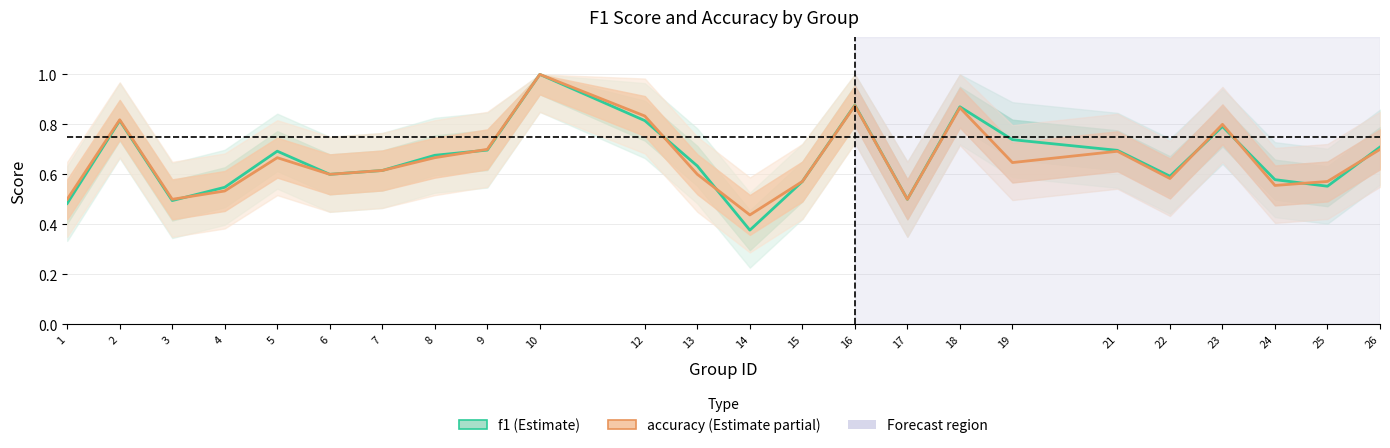

What is the difference between the maximum and minimum values in the f1 series?

0.6